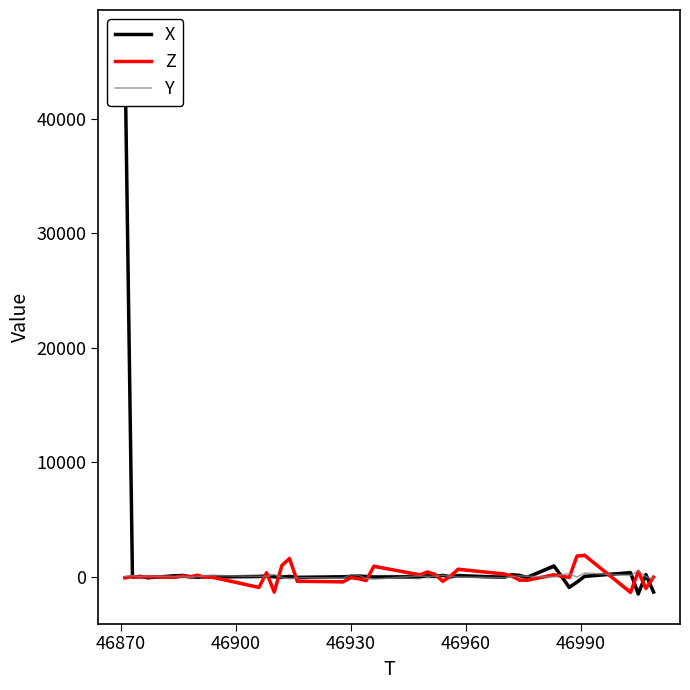

What is the minimum value for X?

-1520